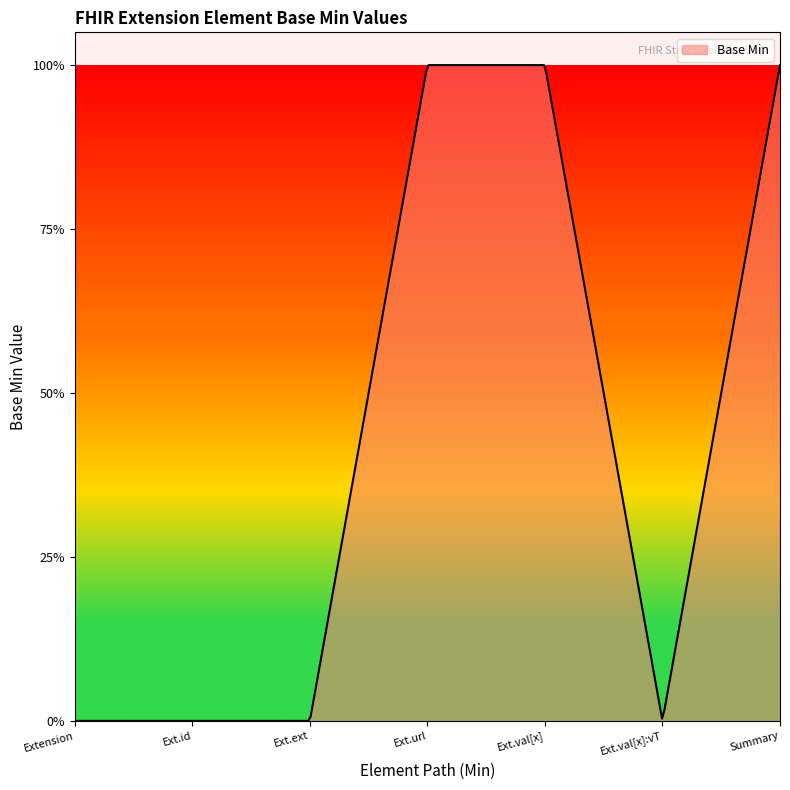

How many categories are shown in the chart?

7